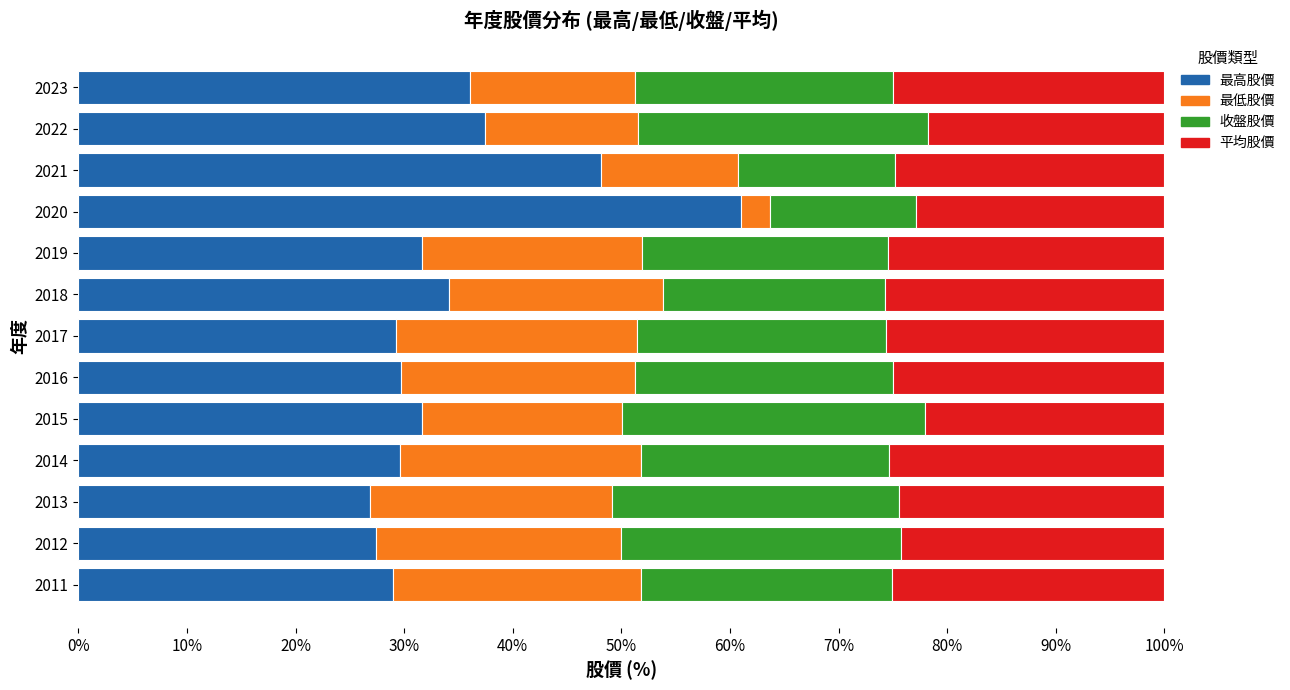

The value of 最高股價 at 2016 is 39.3. True or false?

False